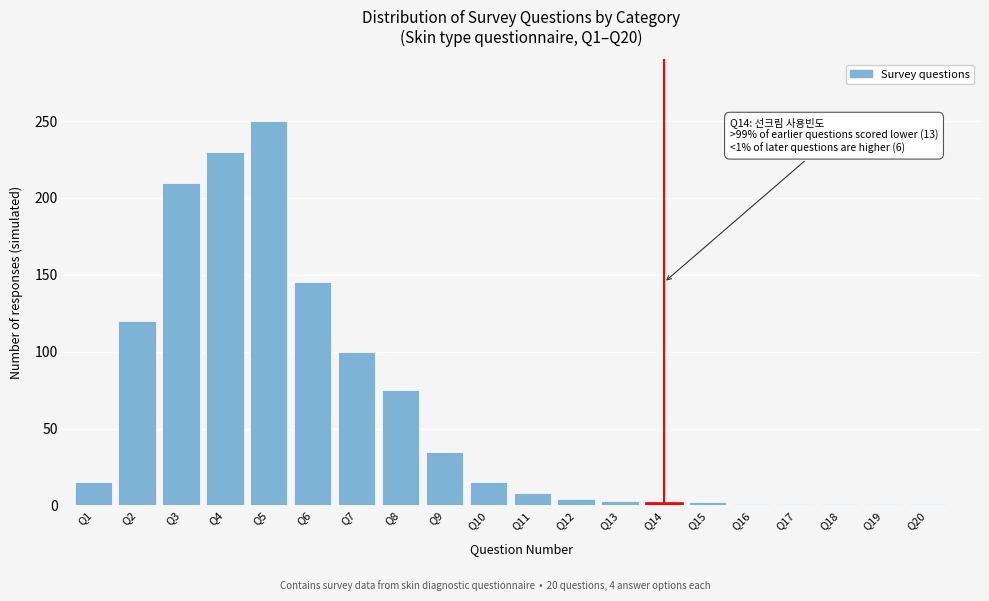

What is the value of the 11th bar from the left?

8